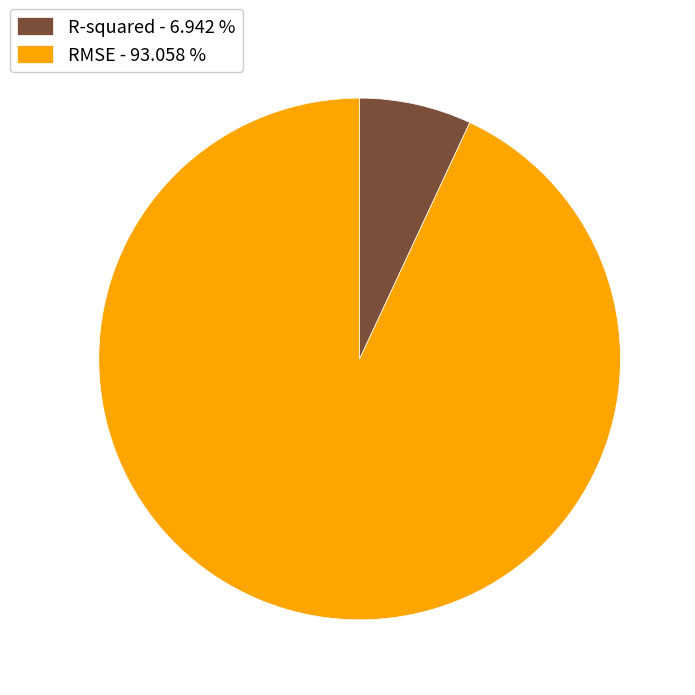

How many slices are in this pie chart?

2